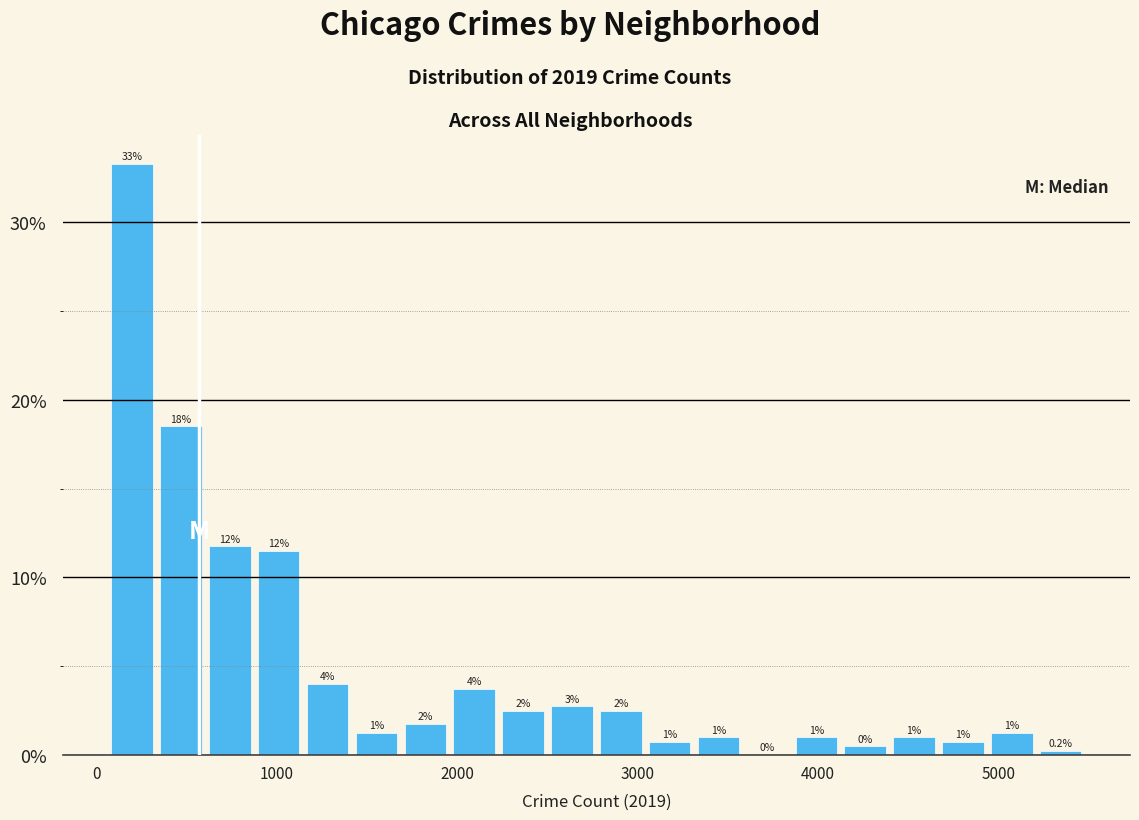

Read against the x-axis, roughly where is the centre of the tallest bar?

200